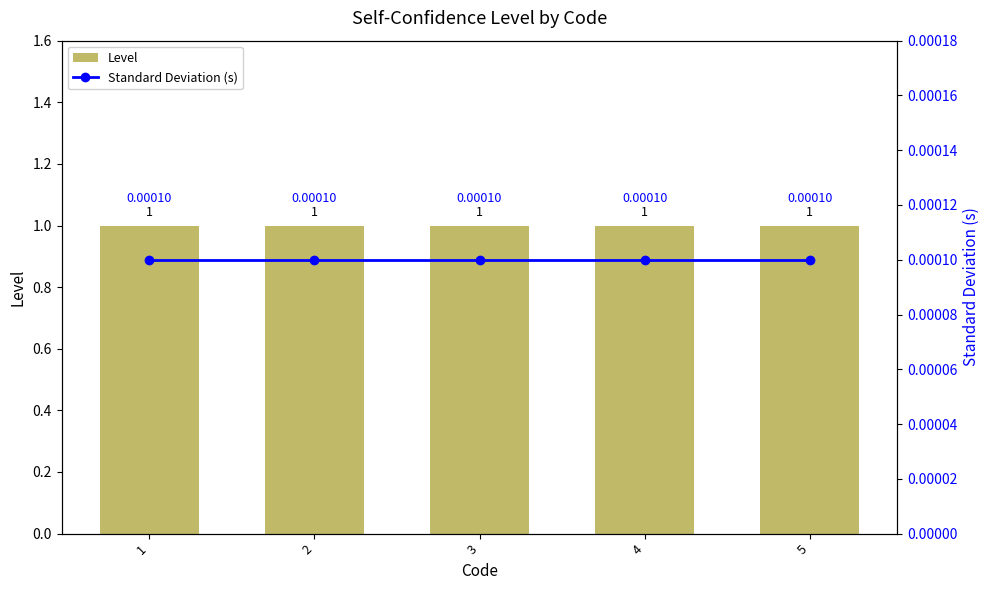

What is the value of the Level bar at the 1st from the left?

1.0